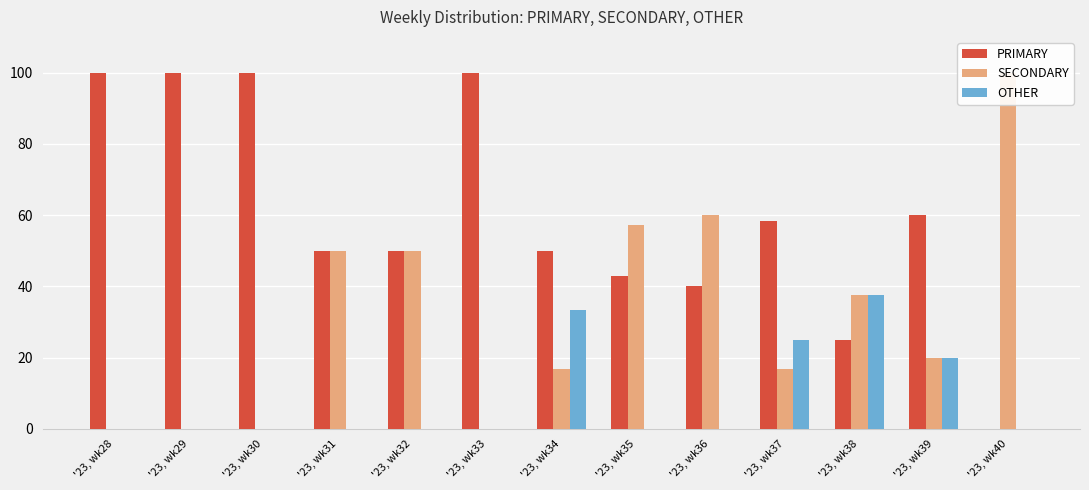

What is the value of the SECONDARY bar at the 13th from the left?

100.0